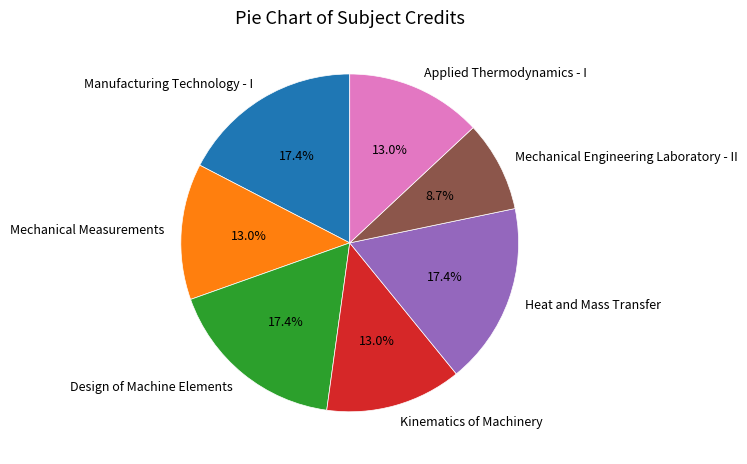

What is the total percentage of Manufacturing Technology - I and Design of Machine Elements?

34.8%